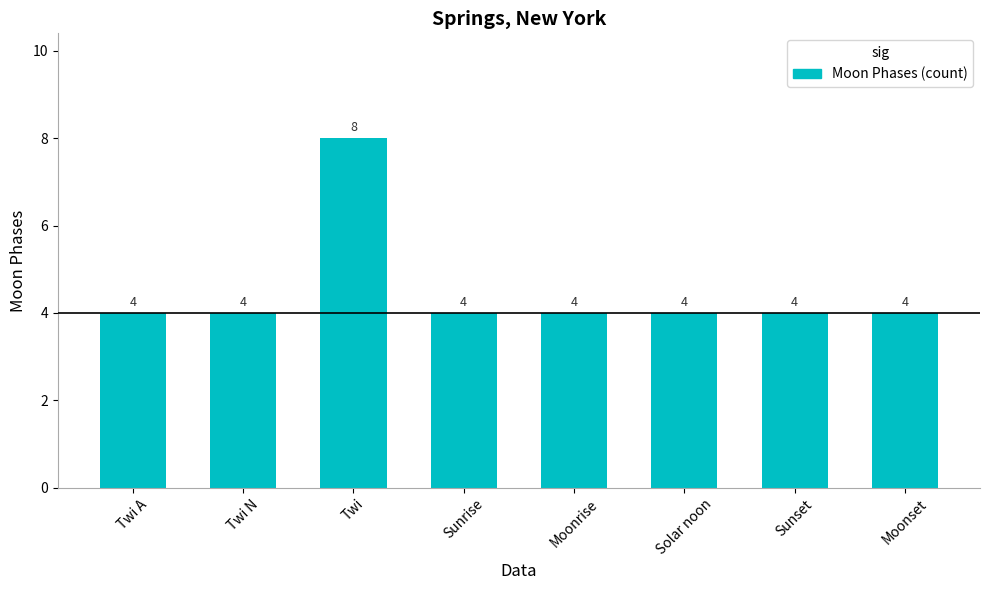

Count the values in the range 4 to 5.

7